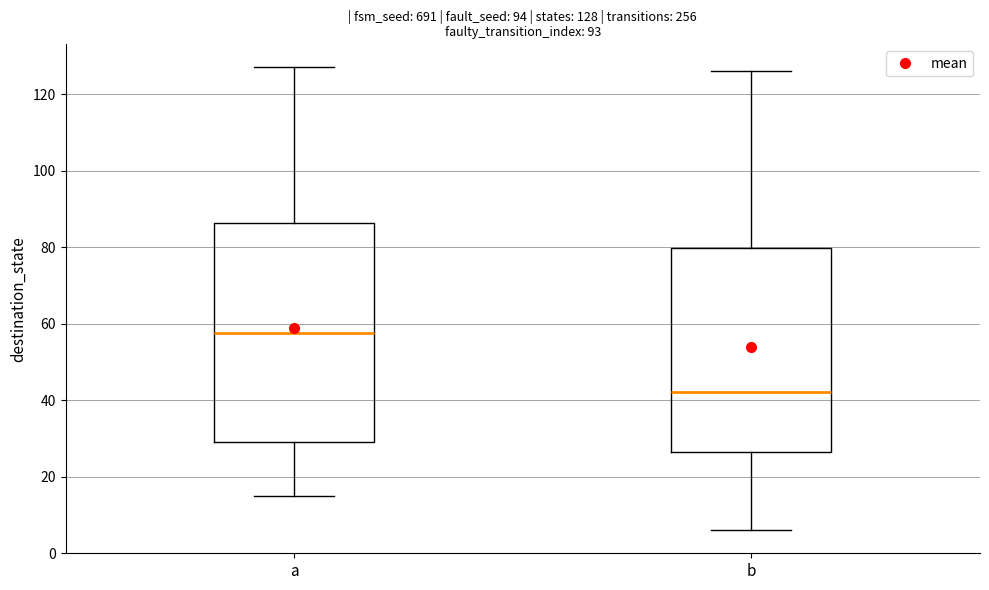

Comparing the boxes themselves (not the whiskers), which one is the tallest?

a